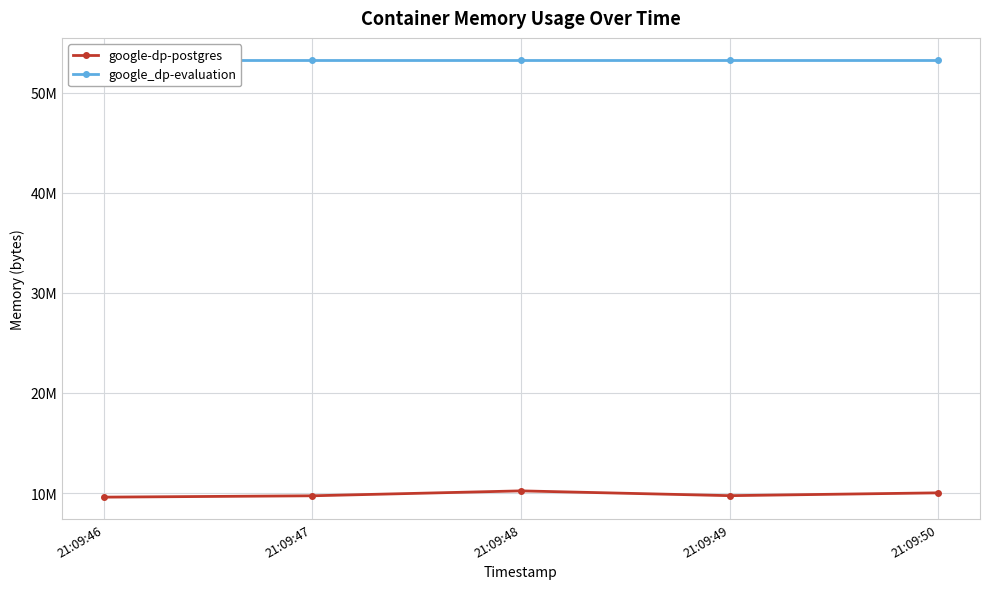

At which category is the sum across all series the highest?

21:09:48